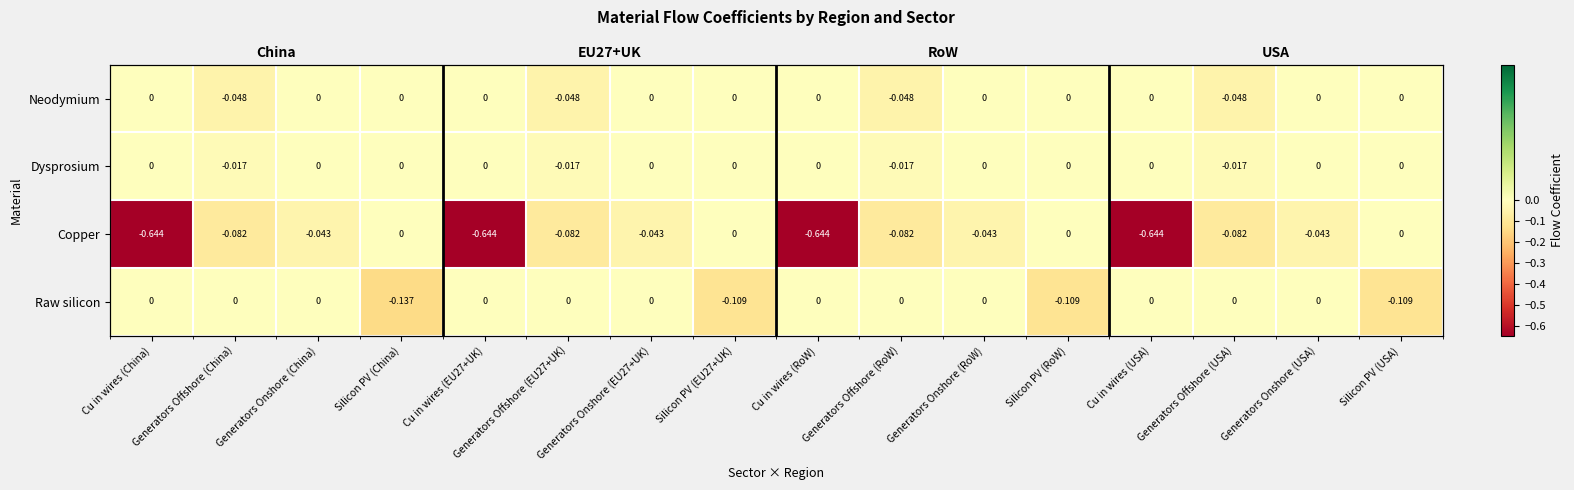

Is it true that Dysprosium equals 0.0 at Silicon PV (EU27+UK)?

False